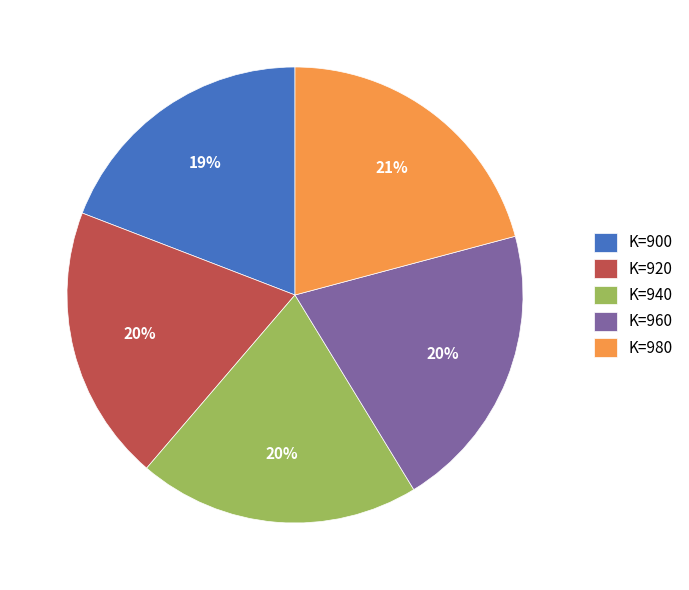

Is the sum of K=920 and K=940 greater than half?

No